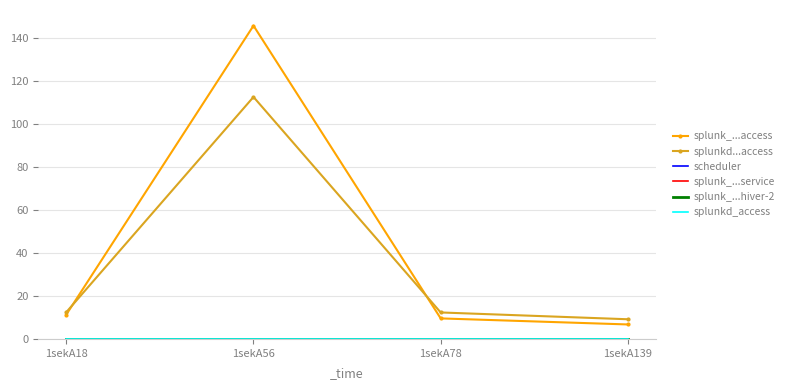

At which category does the chart reach its minimum across all series?

1sekA18